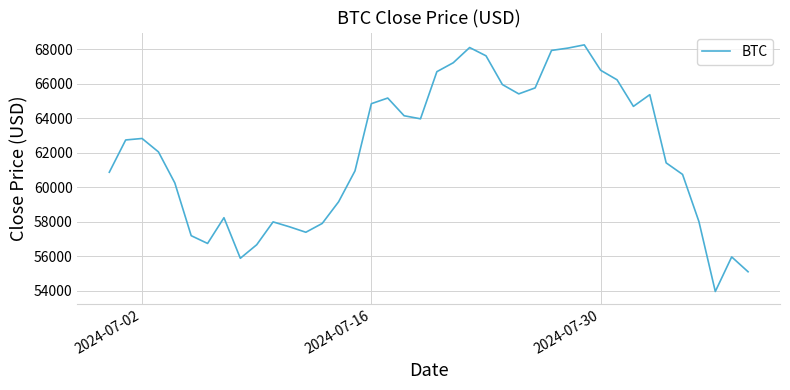

What is the greatest value displayed?

68242.2